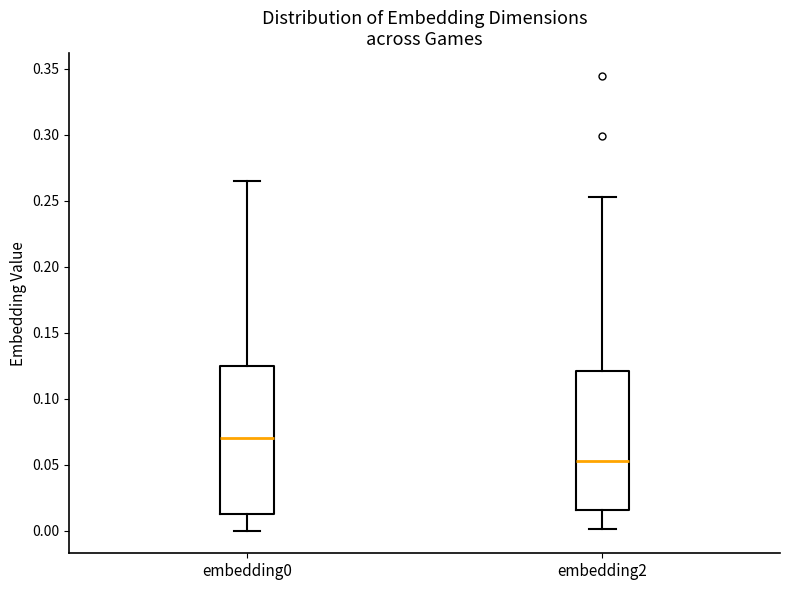

Reading left to right, transcribe this box plot: for each box, give where its median line is, the range the box spans, and where its two whiskers end, as read against the y-axis. The values are not printed on the chart, so give them approximately, as read against the axis.

embedding0: median 0.070, box 0.010 to 0.125, whiskers 0.000 to 0.265
embedding2: median 0.055, box 0.015 to 0.120, whiskers 0.000 to 0.255